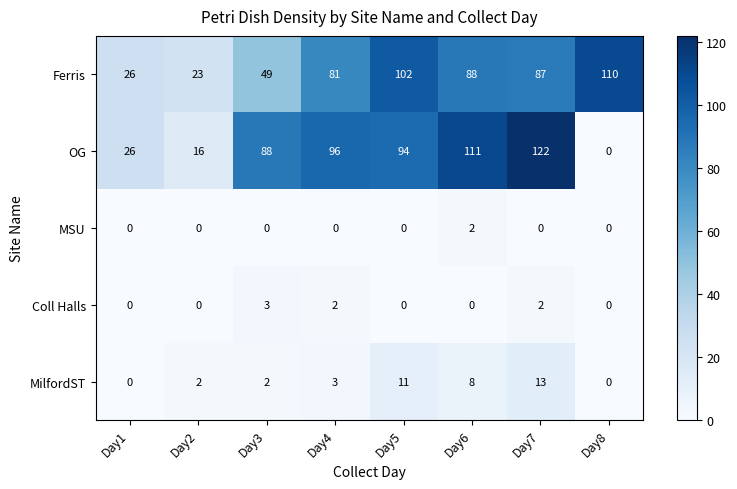

What is the greatest value displayed?

122